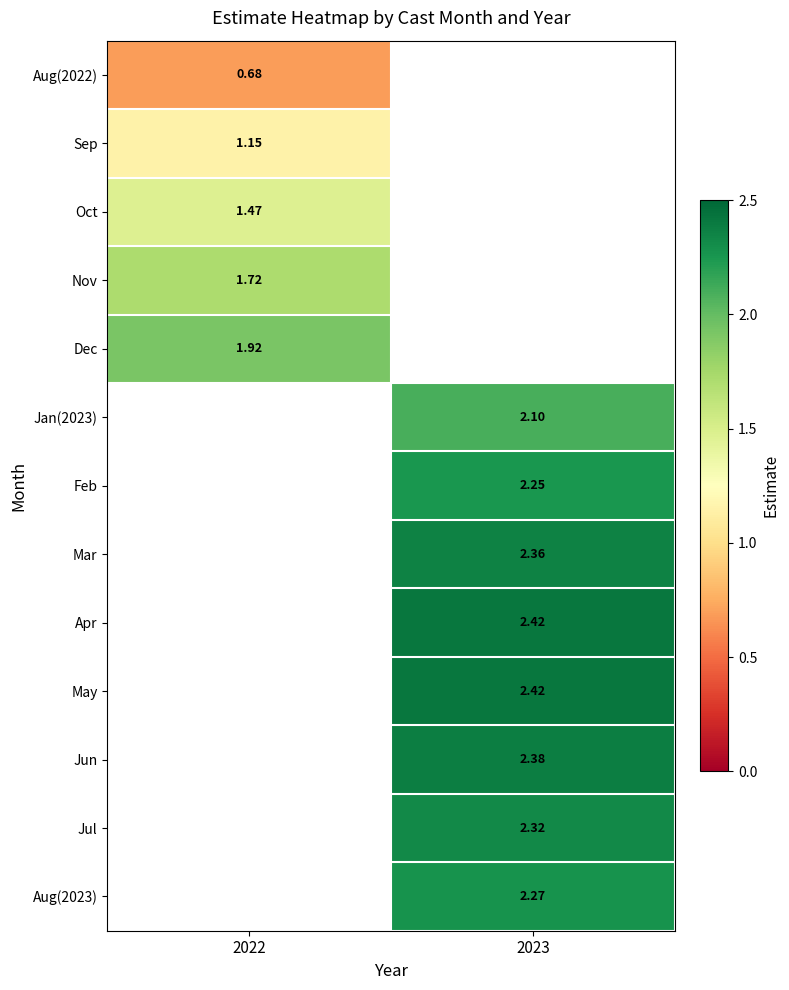

At which label does Sep reach its peak?

2022